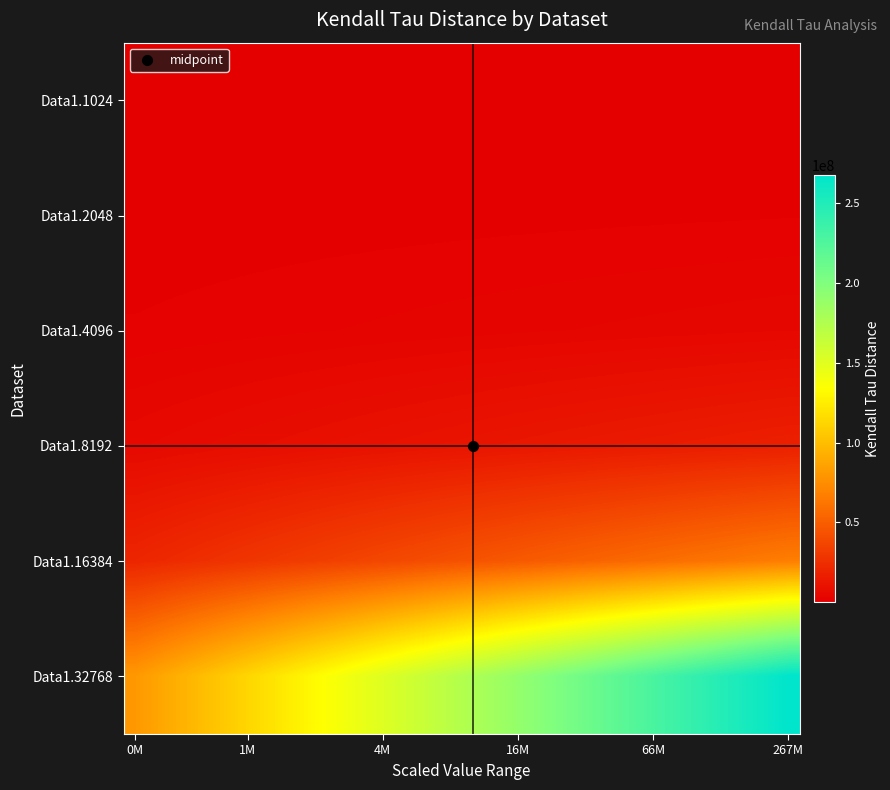

At how many categories does at least one series exceed 109061077?

25